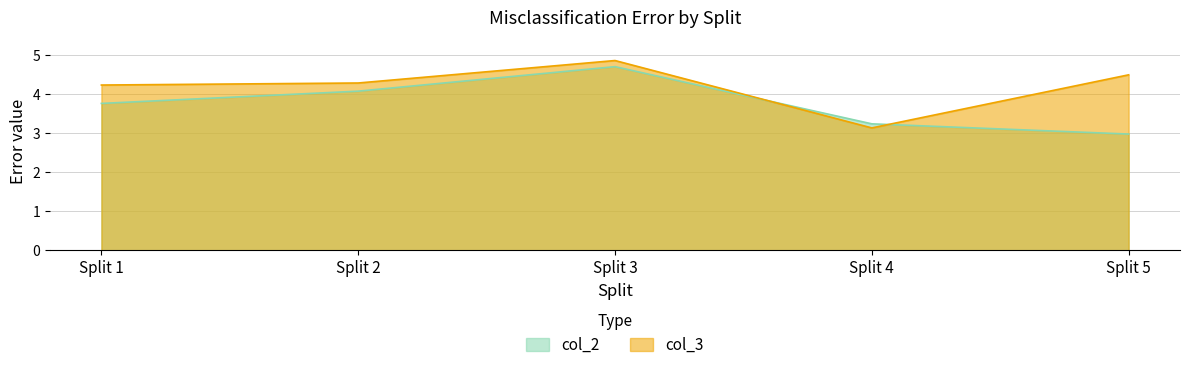

At which label is col_2 closest to 3?

Split 5